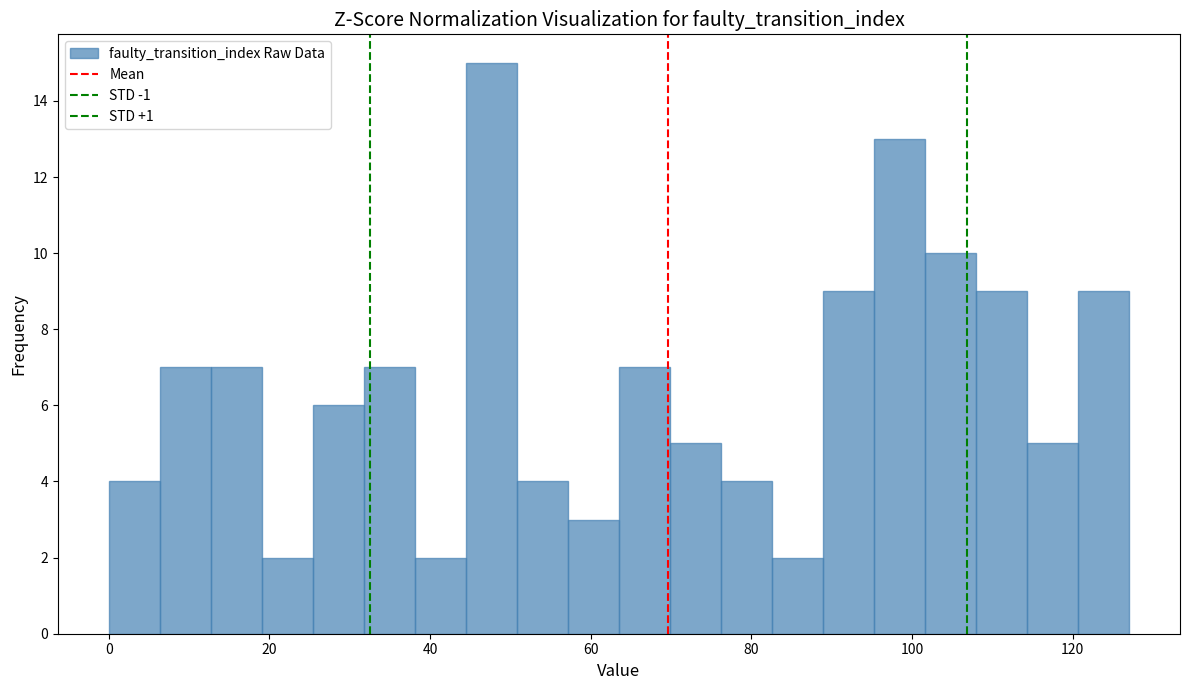

Around what value on the x-axis is the tallest bar? Give the approximate position of its centre, as read against the axis.

48